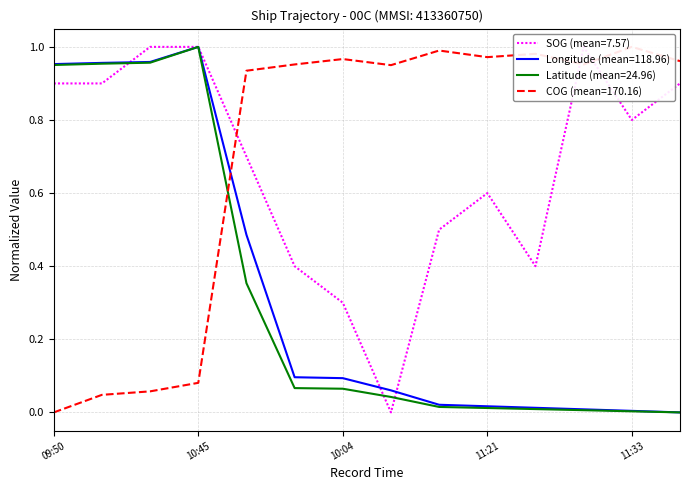

The value of Longitude (mean=118.96) at 10:45 is 1.0. True or false?

True